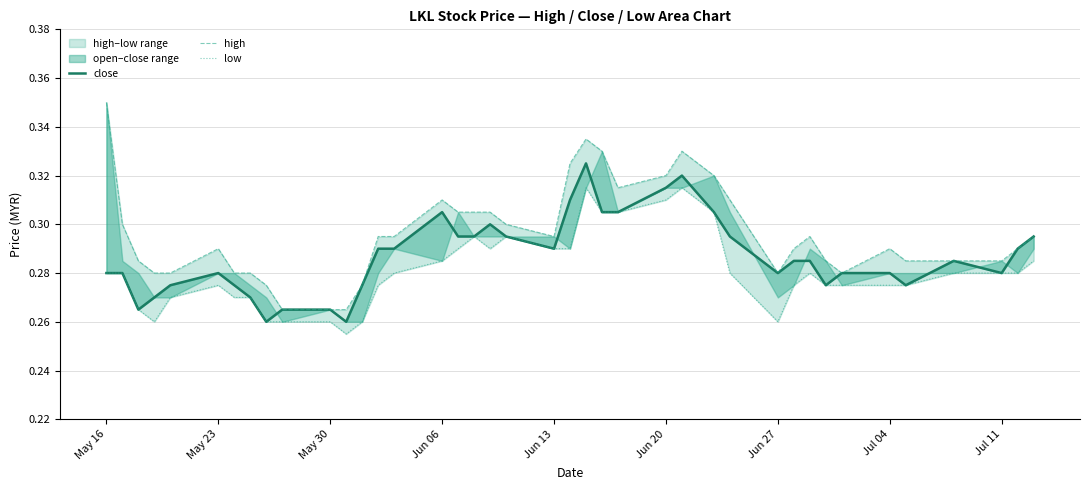

In high, how many points are lower than both neighbors (excluding endpoints)?

4